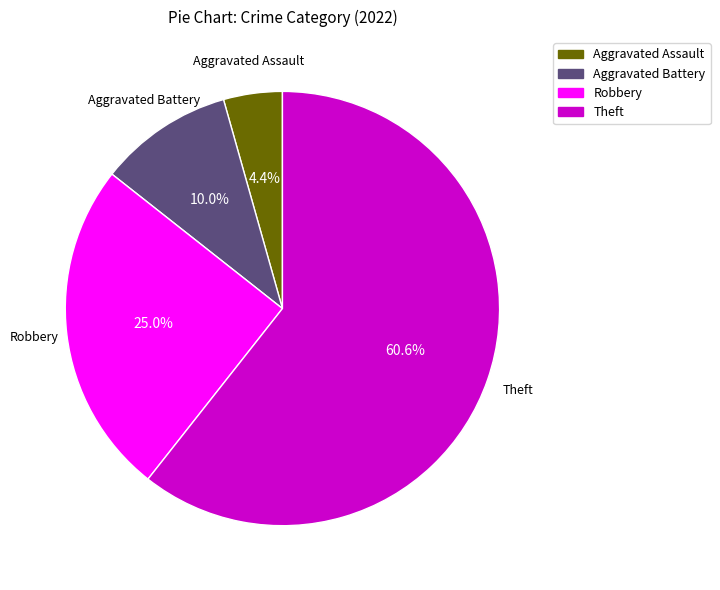

Which has a higher value, Theft or Aggravated Battery?

Theft